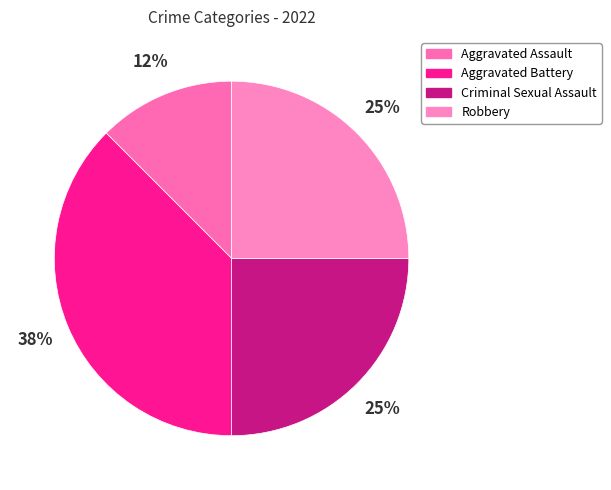

What is the smallest slice in the pie chart?

Aggravated Assault